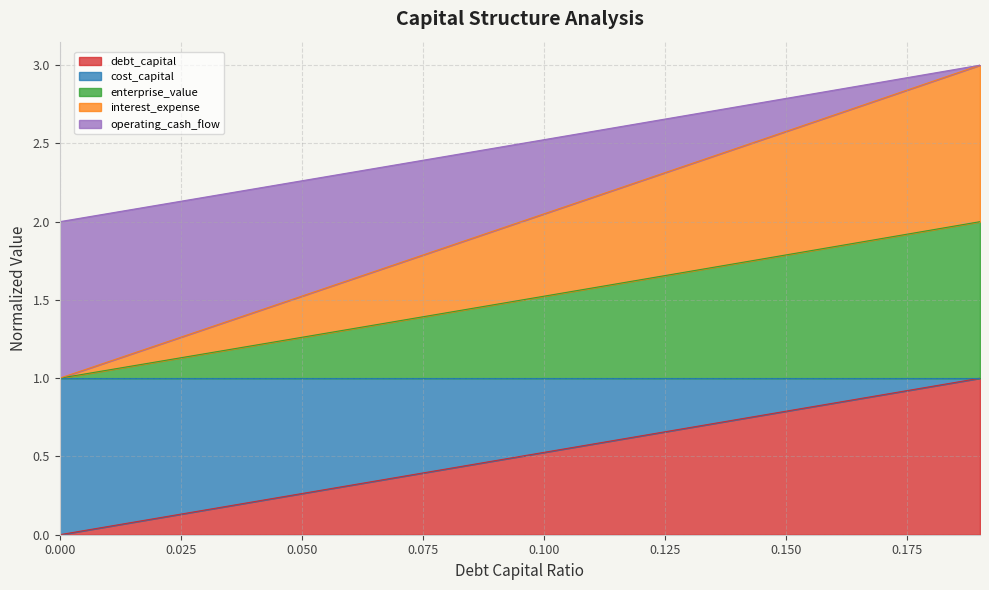

Does the chart display data point markers on the line(s)?

No